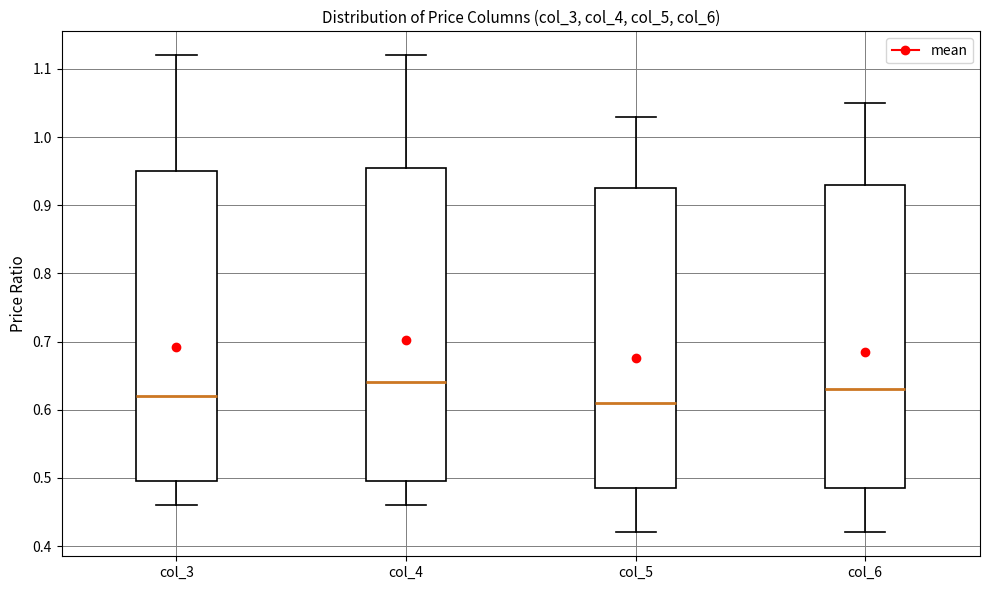

Reading left to right, read every box against the y-axis: the position of its median line, the range the box covers, and the ends of its whiskers. The values are not printed on the chart, so give them approximately, as read against the axis.

col_3: median 0.62, box 0.50 to 0.95, whiskers 0.46 to 1.12
col_4: median 0.64, box 0.50 to 0.96, whiskers 0.46 to 1.12
col_5: median 0.61, box 0.49 to 0.93, whiskers 0.42 to 1.03
col_6: median 0.63, box 0.49 to 0.93, whiskers 0.42 to 1.05